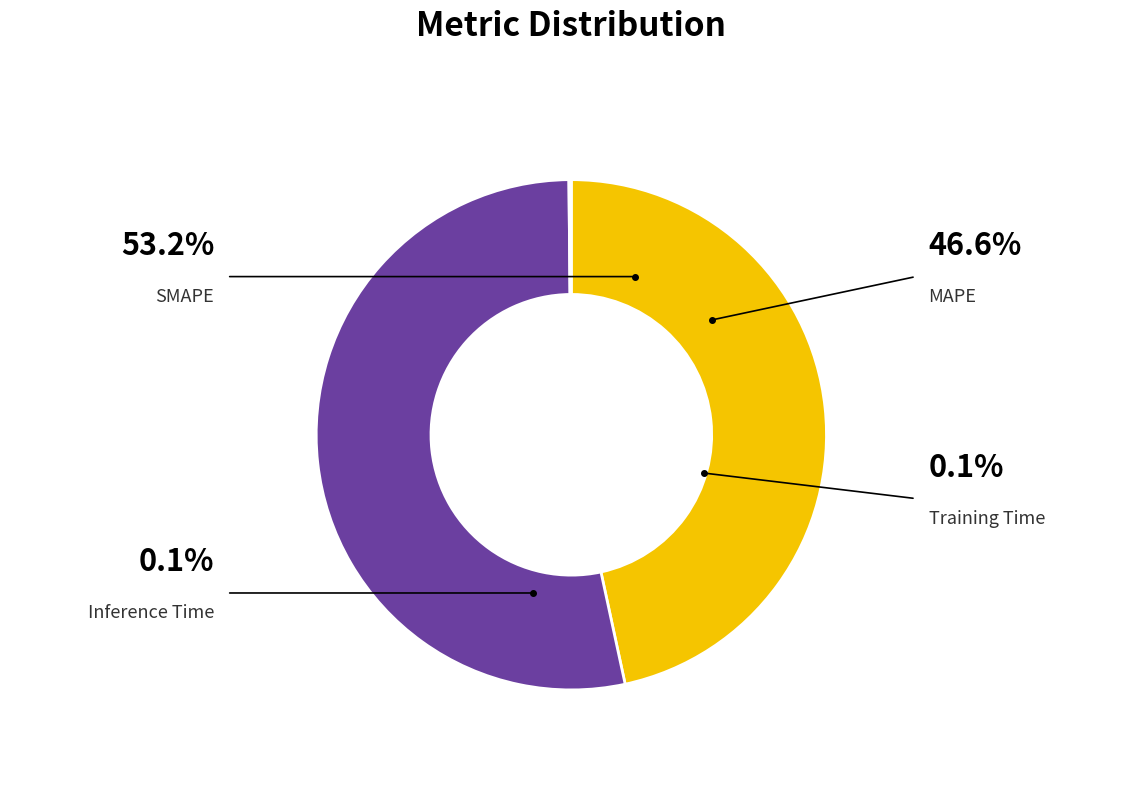

How much of the chart is everything except SMAPE?

46.8%